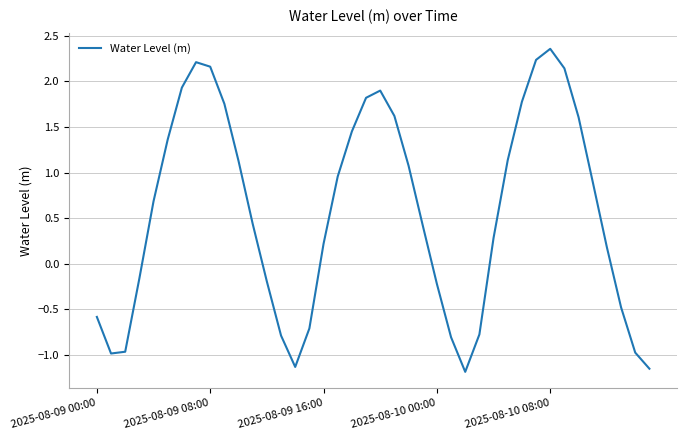

What is the difference between the maximum and minimum values?

3.5